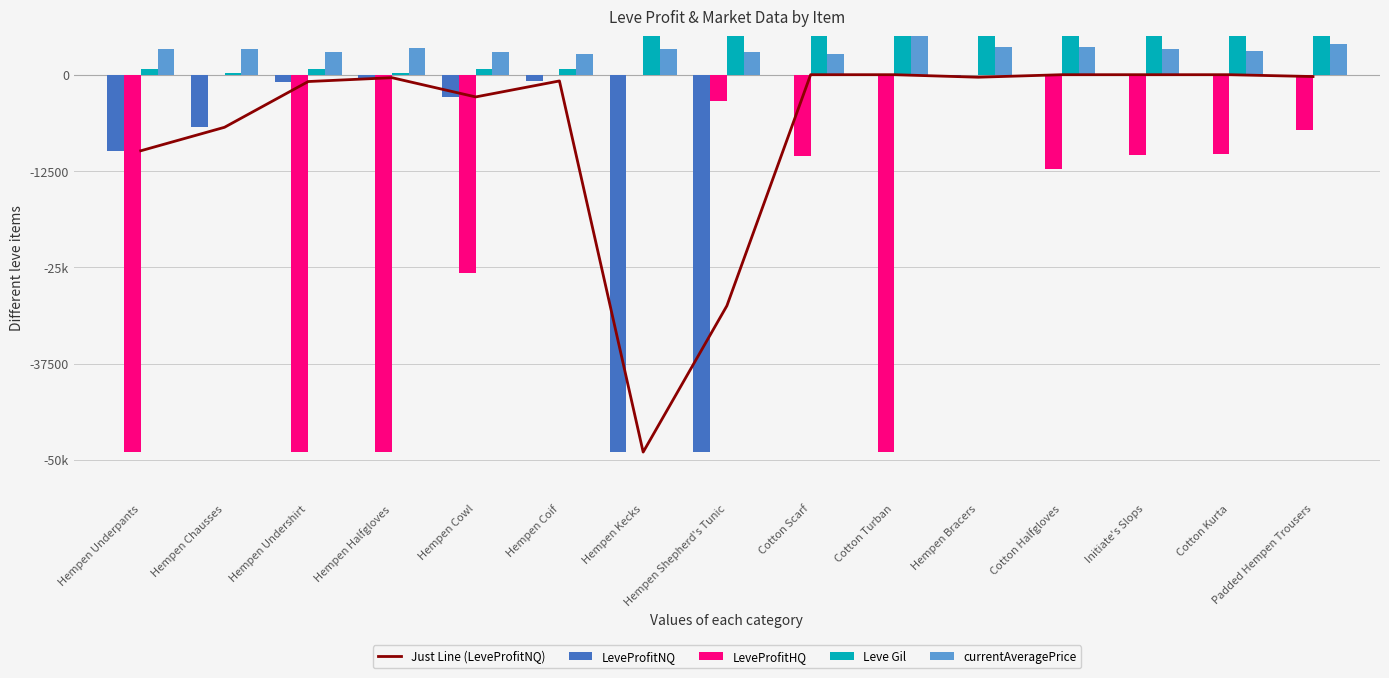

Reading left to right, extract all data points from this chart.

Just Line (LeveProfitNQ): Hempen Underpants=-9878.0	Hempen Chausses=-6828.0	Hempen Undershirt=-887.0	Hempen Halfgloves=-388.5	Hempen Cowl=-2886.0	Hempen Coif=-811.5	Hempen Kecks=-49000.0	Hempen Shepherd's Tunic=-30000.0	Cotton Scarf=0.0	Cotton Turban=0.0	Hempen Bracers=-328.0	Cotton Halfgloves=0.0	Initiate's Slops=0.0	Cotton Kurta=0.0	Padded Hempen Trousers=-240.8
LeveProfitNQ: Hempen Underpants=-9878.0	Hempen Chausses=-6828.0	Hempen Undershirt=-887.0	Hempen Halfgloves=-388.5	Hempen Cowl=-2886.0	Hempen Coif=-811.5	Hempen Kecks=-49000.0	Hempen Shepherd's Tunic=-49000.0	Cotton Scarf=0.0	Cotton Turban=0.0	Hempen Bracers=-328.0	Cotton Halfgloves=0.0	Initiate's Slops=0.0	Cotton Kurta=0.0	Padded Hempen Trousers=-240.8
LeveProfitHQ: Hempen Underpants=-49000.0	Hempen Chausses=0.0	Hempen Undershirt=-49000.0	Hempen Halfgloves=-49000.0	Hempen Cowl=-25730.0	Hempen Coif=0.0	Hempen Kecks=0.0	Hempen Shepherd's Tunic=-3450.3	Cotton Scarf=-10576.0	Cotton Turban=-49000.0	Hempen Bracers=0.0	Cotton Halfgloves=-12306.0	Initiate's Slops=-10370.0	Cotton Kurta=-10236.0	Padded Hempen Trousers=-7148.0
Leve Gil: Hempen Underpants=690.0	Hempen Chausses=220.0	Hempen Undershirt=690.0	Hempen Halfgloves=160.0	Hempen Cowl=740.0	Hempen Coif=690.0	Hempen Kecks=8460.0	Hempen Shepherd's Tunic=6840.0	Cotton Scarf=9990.0	Cotton Turban=9990.0	Hempen Bracers=13090.0	Cotton Halfgloves=6880.0	Initiate's Slops=21850.0	Cotton Kurta=24790.0	Padded Hempen Trousers=21850.0
currentAveragePrice: Hempen Underpants=3307.0	Hempen Chausses=3309.0	Hempen Undershirt=2996.0	Hempen Halfgloves=3515.0	Hempen Cowl=3000.0	Hempen Coif=2661.0	Hempen Kecks=3313.0	Hempen Shepherd's Tunic=3001.0	Cotton Scarf=2670.0	Cotton Turban=26304.0	Hempen Bracers=3539.0	Cotton Halfgloves=3543.0	Initiate's Slops=3341.0	Cotton Kurta=3041.0	Padded Hempen Trousers=3925.4